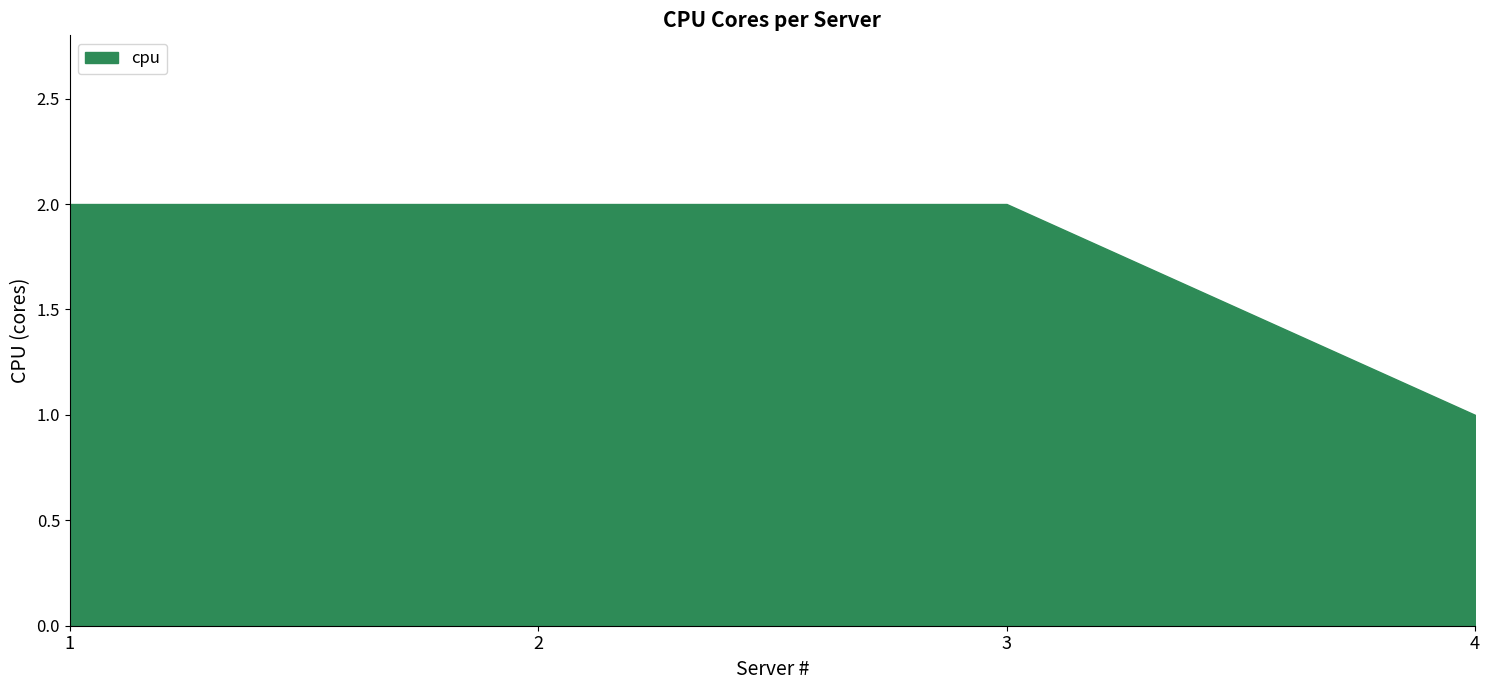

Approximately how many times larger is the value at 4 compared to 1?

0.5